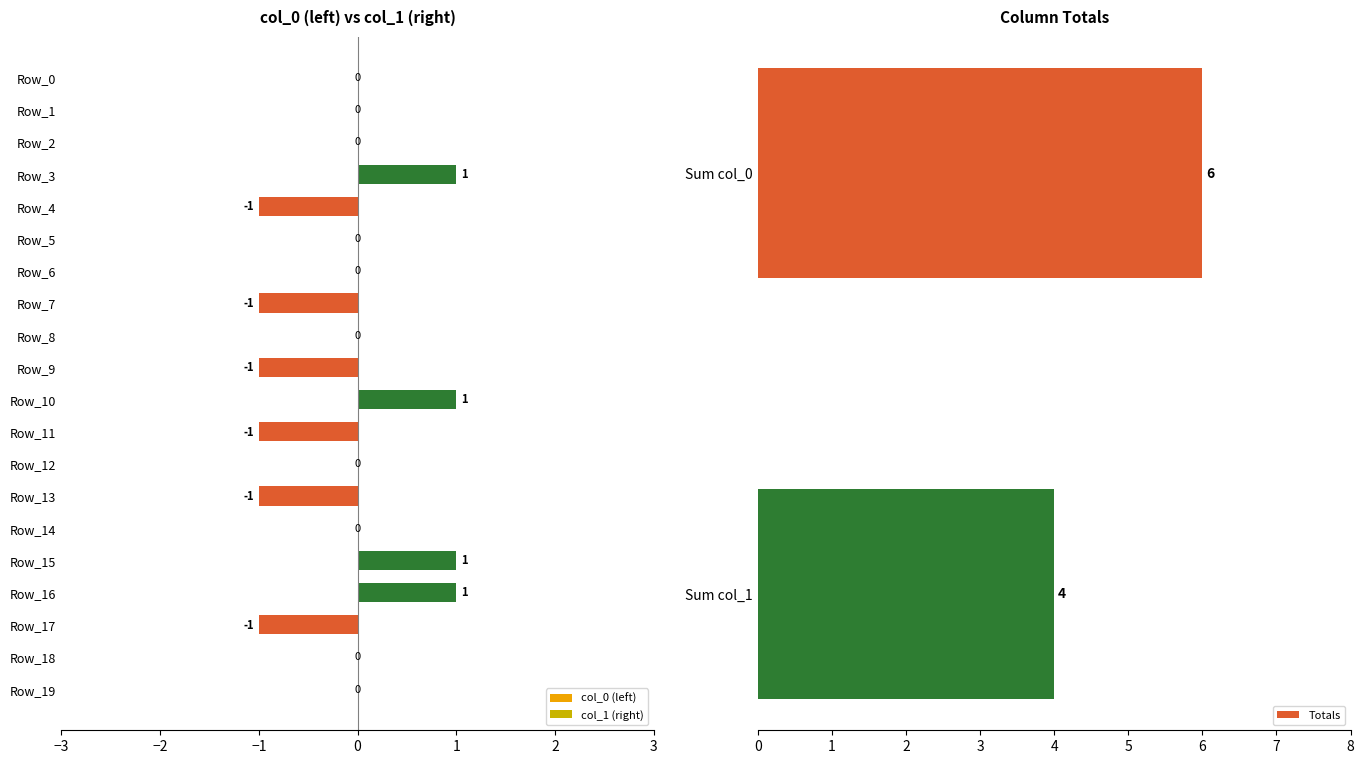

Reading left to right, what are all the values shown in this chart?

col_0: Row_0=0	Row_1=0	Row_2=0	Row_3=0	Row_4=-1	Row_5=0	Row_6=0	Row_7=-1	Row_8=0	Row_9=-1	Row_10=0	Row_11=-1	Row_12=0	Row_13=-1	Row_14=0	Row_15=0	Row_16=0	Row_17=-1	Row_18=0	Row_19=0
col_1: Row_0=0	Row_1=0	Row_2=0	Row_3=1	Row_4=0	Row_5=0	Row_6=0	Row_7=0	Row_8=0	Row_9=0	Row_10=1	Row_11=0	Row_12=0	Row_13=0	Row_14=0	Row_15=1	Row_16=1	Row_17=0	Row_18=0	Row_19=0